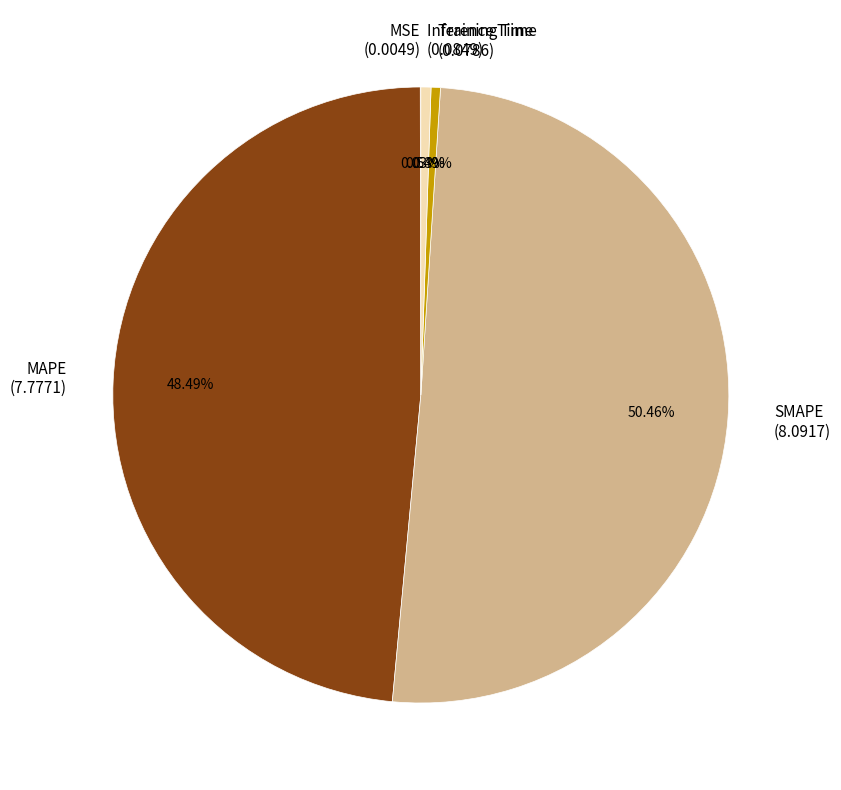

Between MAPE (7.7771) and Training Time (0.0786), which is larger?

MAPE (7.7771)